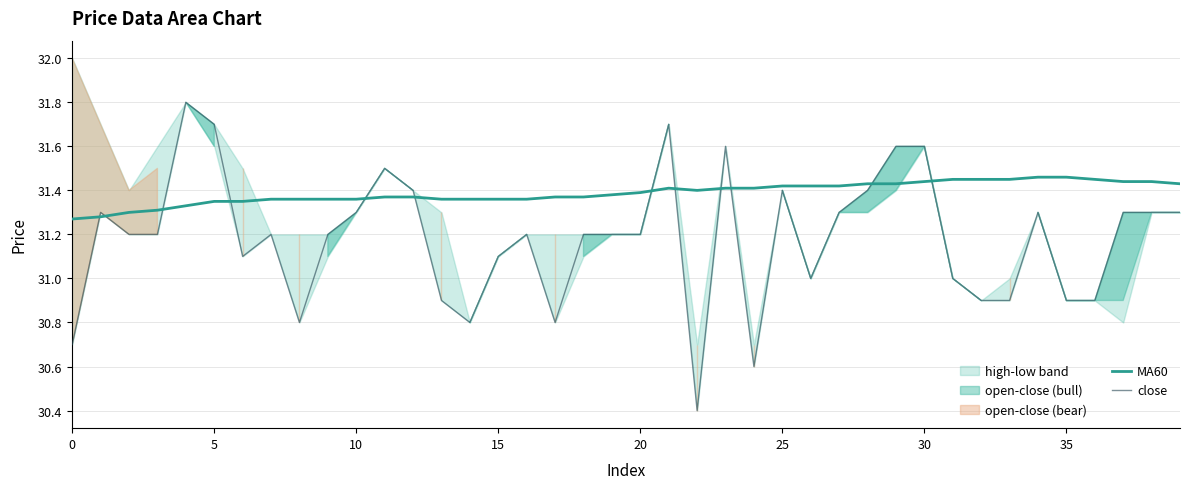

What is the difference between the maximum and second lowest values in the close series?

1.2